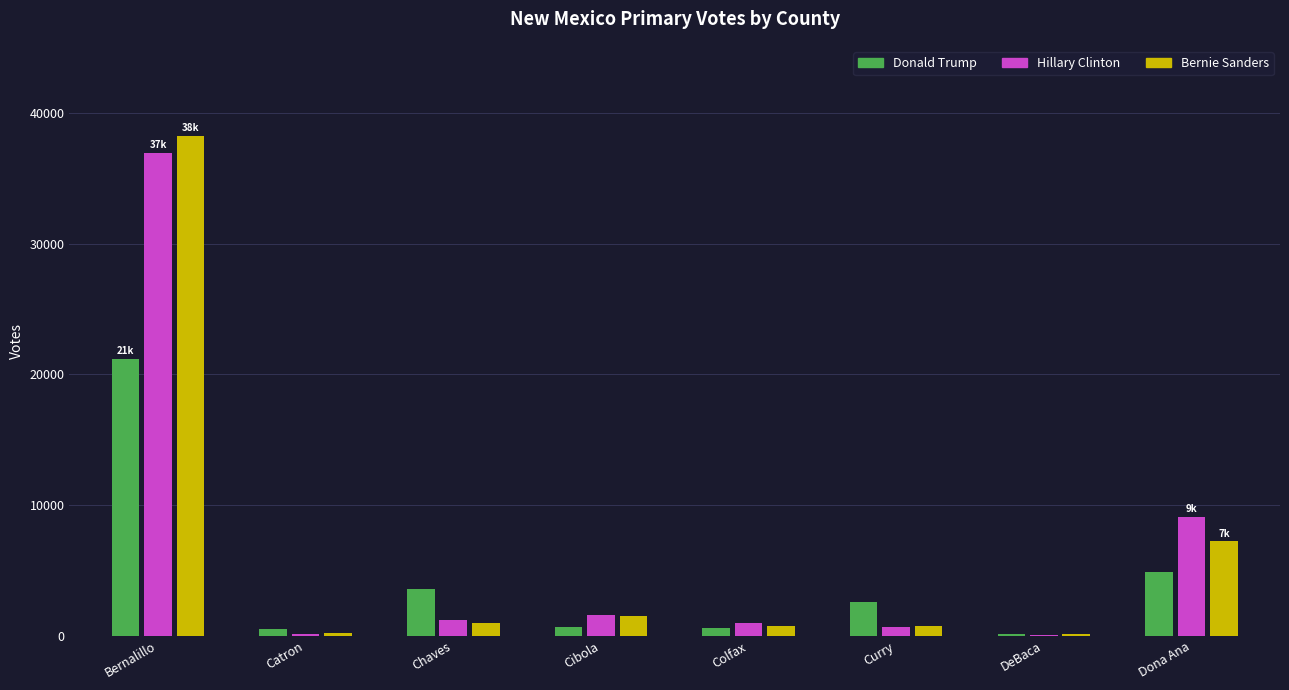

Which series has the widest spread of values?

Bernie Sanders